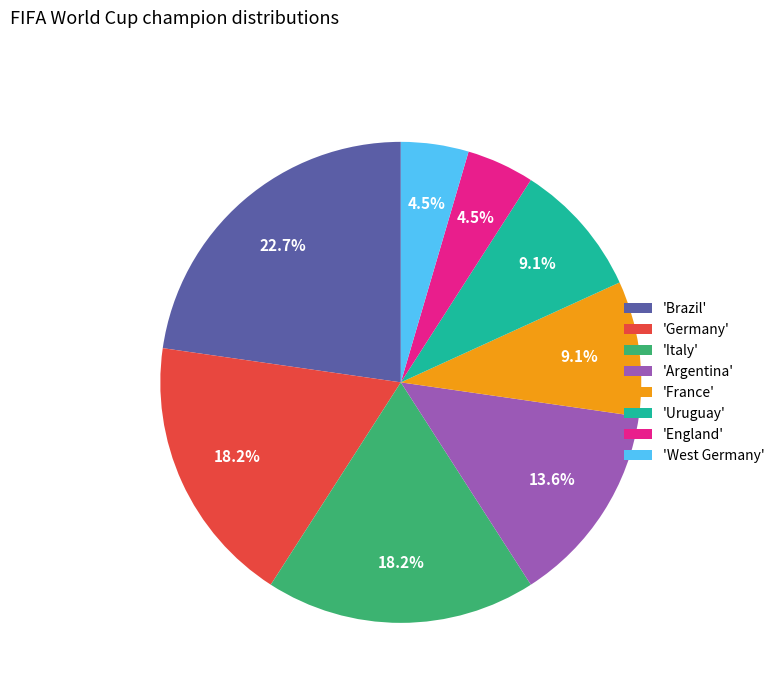

To the nearest percent, what is the difference between the largest and smallest slice percentages?

18%